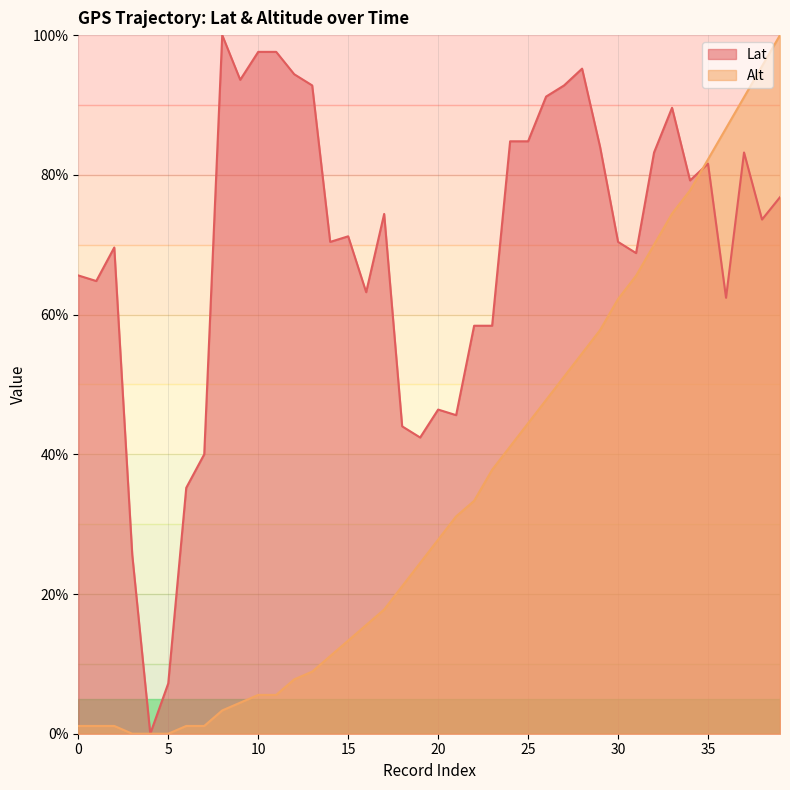

At which label is Alt closest to 50?

27